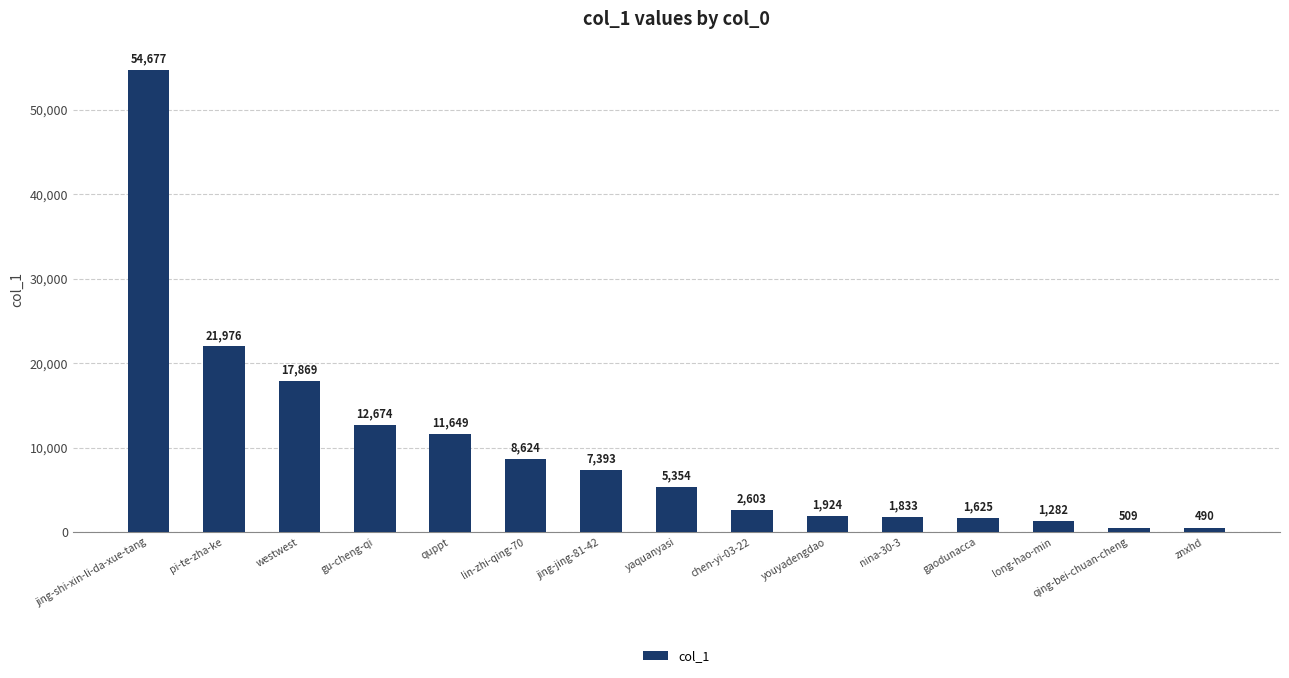

How many distinct data groups are displayed?

1